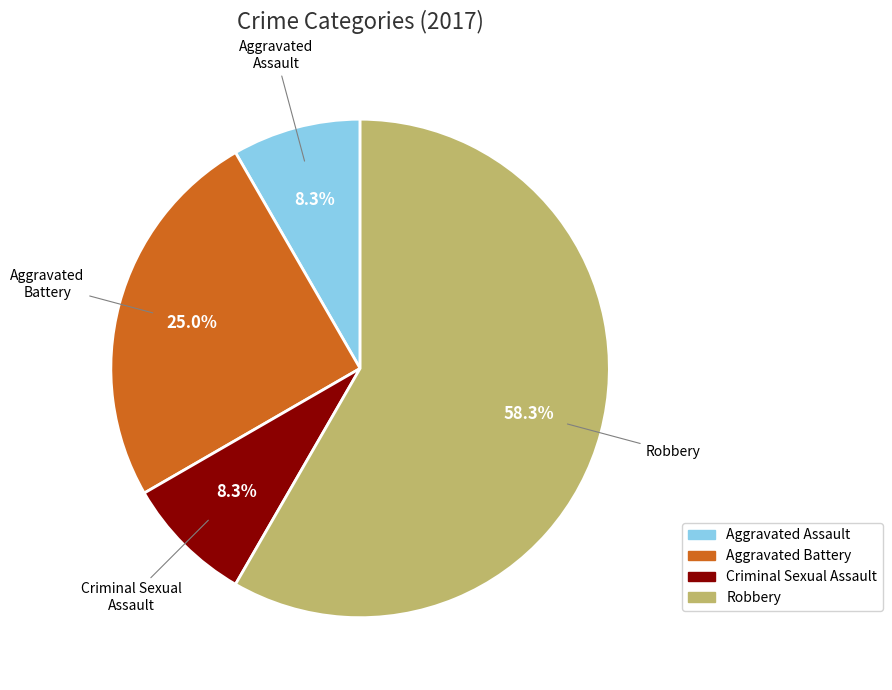

To the nearest percent, what percentage of the pie is Aggravated Assault?

8%